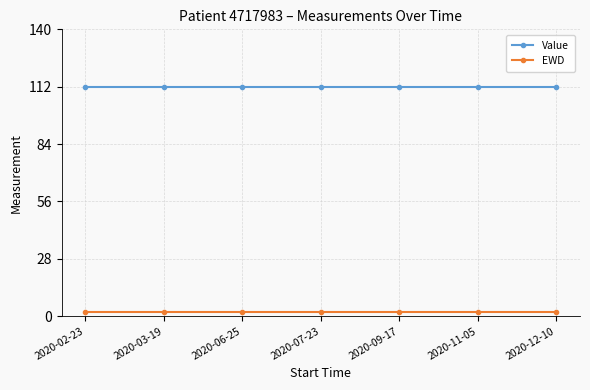

Reading left to right, what are all the values shown in this chart?

Value: 2020-02-23=112	2020-03-19=112	2020-06-25=112	2020-07-23=112	2020-09-17=112	2020-11-05=112	2020-12-10=112
EWD: 2020-02-23=2	2020-03-19=2	2020-06-25=2	2020-07-23=2	2020-09-17=2	2020-11-05=2	2020-12-10=2